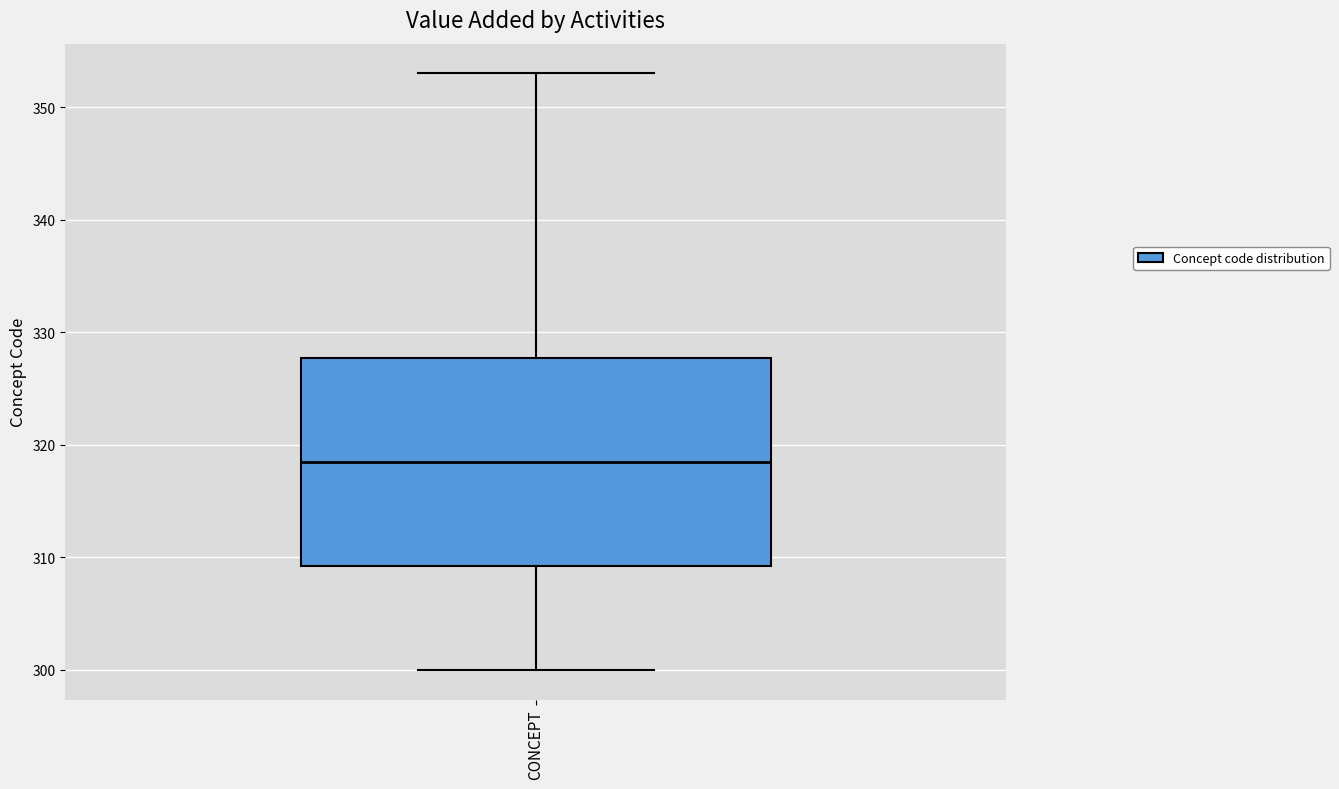

Read this box plot against the y-axis: the position of the median line, the range covered by the box, and the ends of both whiskers. The values are not printed on the chart, so give them approximately, as read against the axis.

median 319, box 309 to 328, whiskers 300 to 353